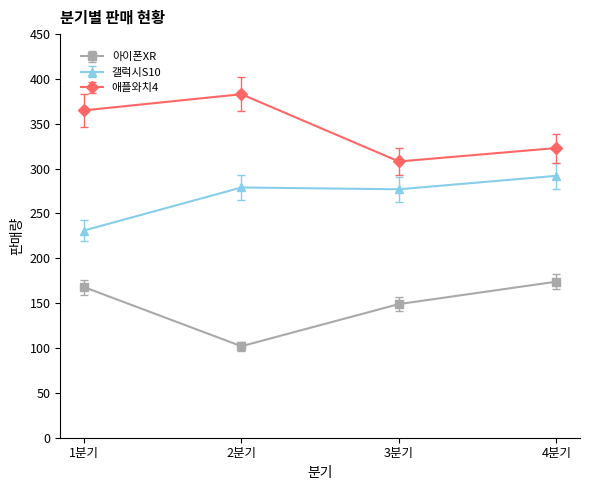

What is the difference between the second highest and second lowest values in the 갤럭시S10 series?

2